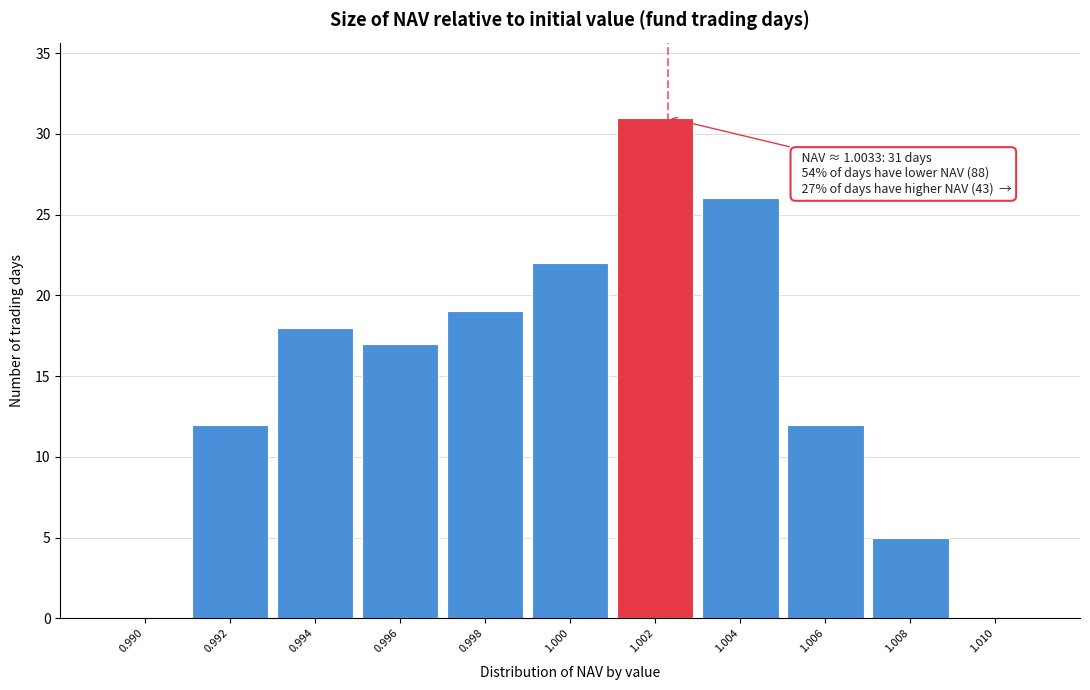

Reading left to right, extract all data points from this chart.

0.990=0	0.992=12	0.994=18	0.996=17	0.998=19	1.000=22	1.002=31	1.004=26	1.006=12	1.008=5	1.010=0